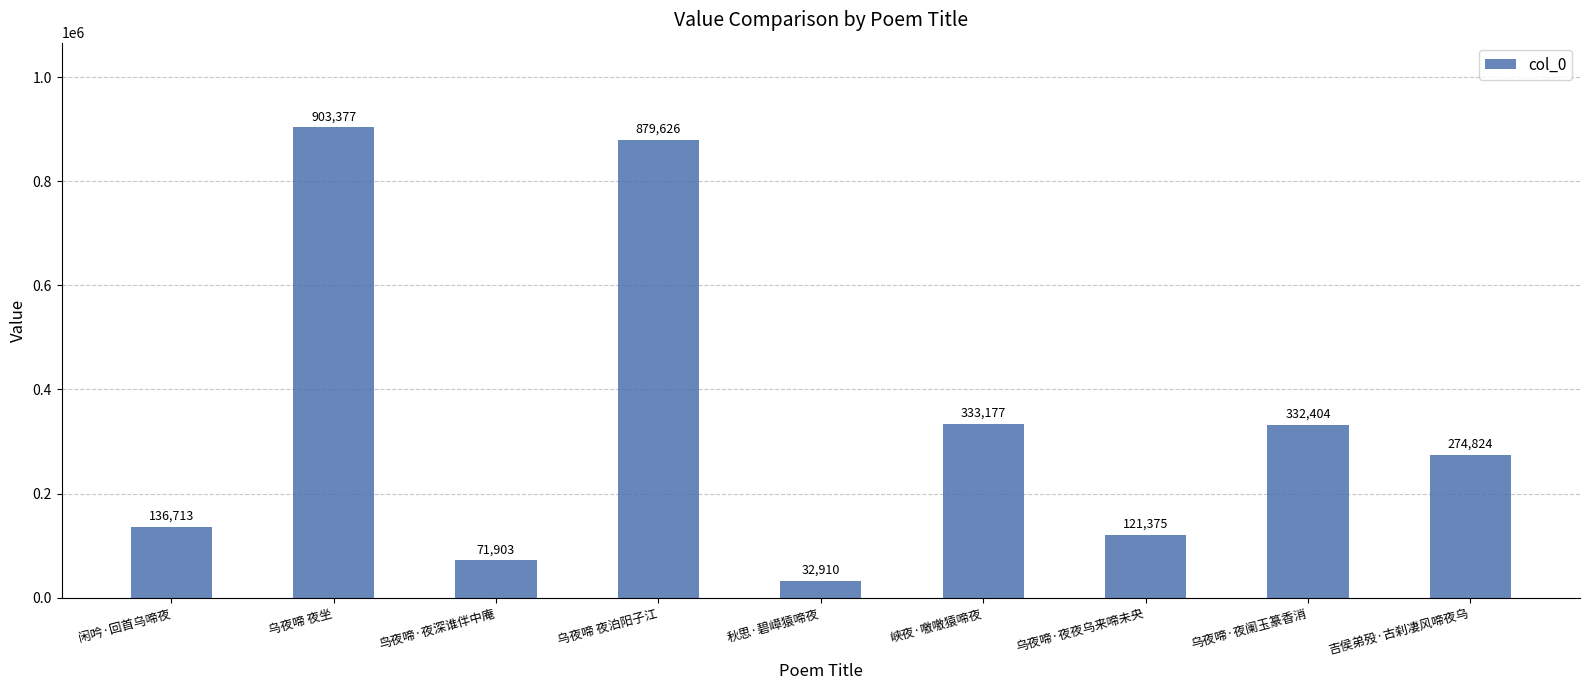

What is the difference between the maximum and minimum values?

870467